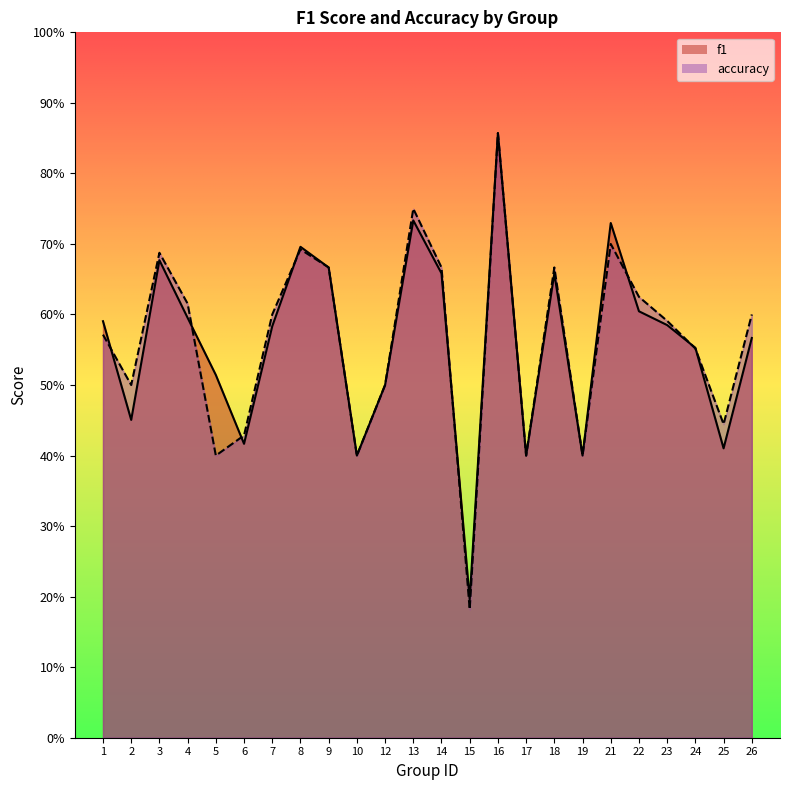

Read the f1 value at 12.

0.5